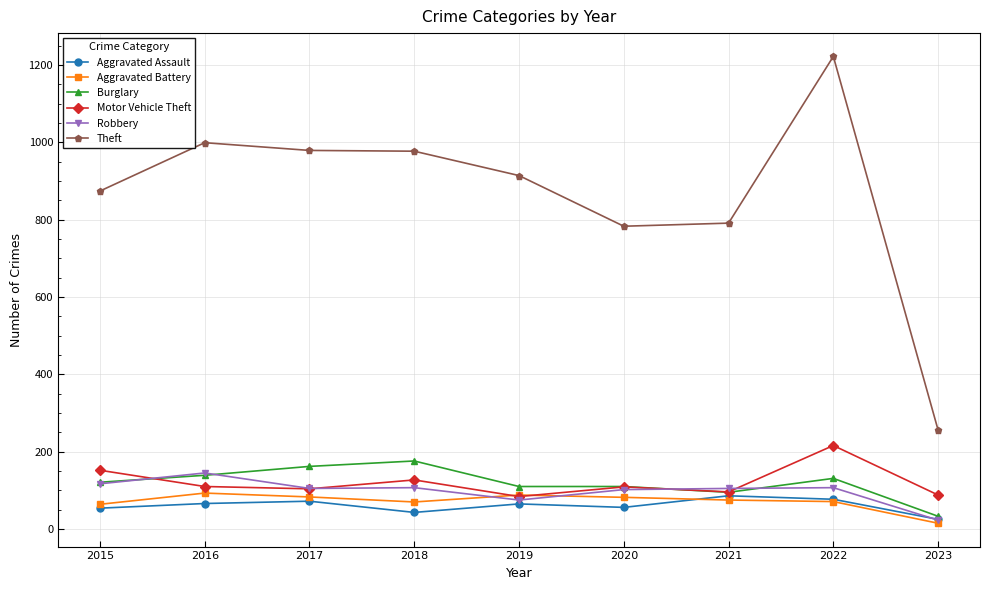

What is the difference between the maximum and second lowest values in the Aggravated Assault series?

43